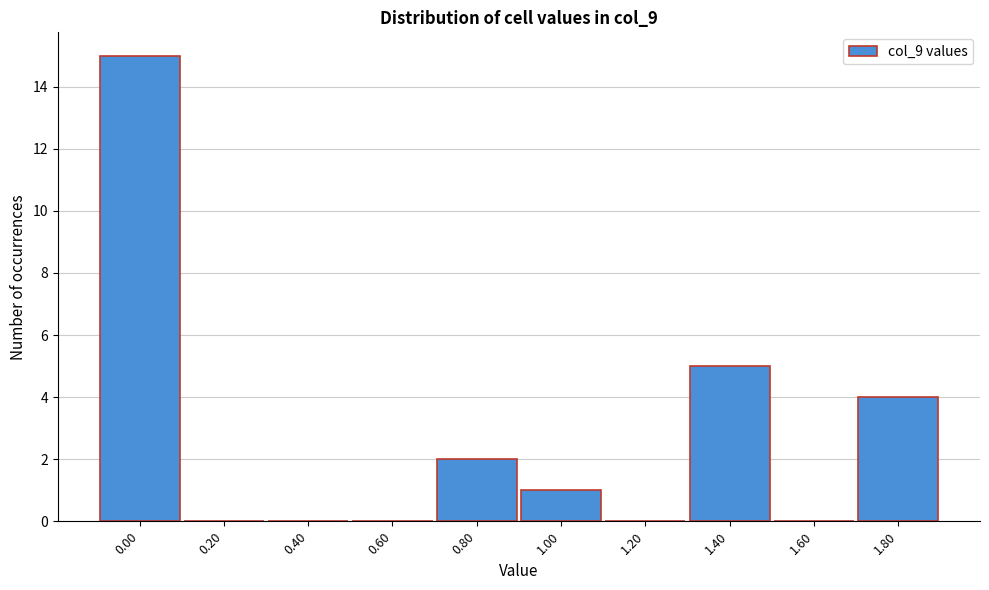

Reading left to right, what are all the values shown in this chart?

0.00=15	0.20=0	0.40=0	0.60=0	0.80=2	1.00=1	1.20=0	1.40=5	1.60=0	1.80=4